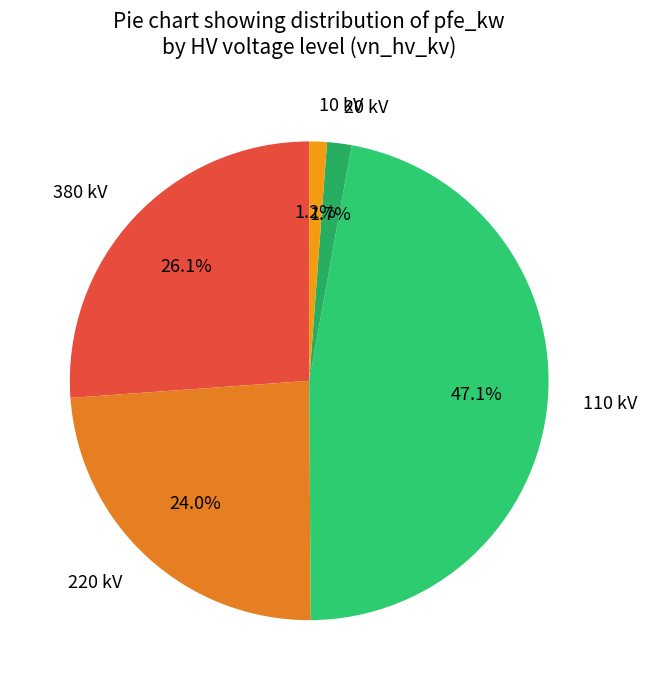

Approximately how many times larger is the value at 380 kV compared to 220 kV?

1.1